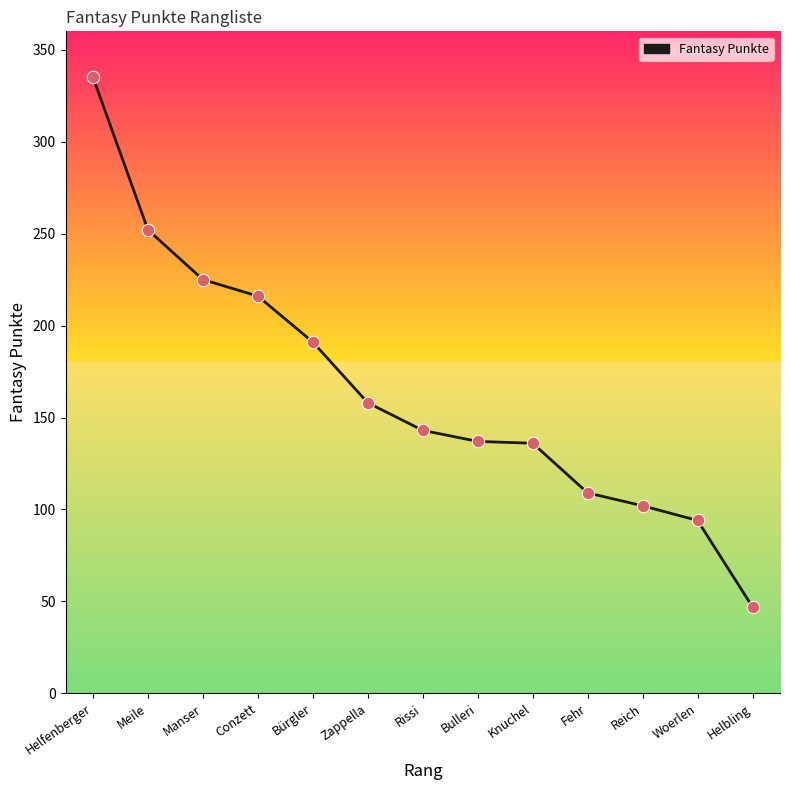

What is the change in value from Conzett to Rissi?

-73